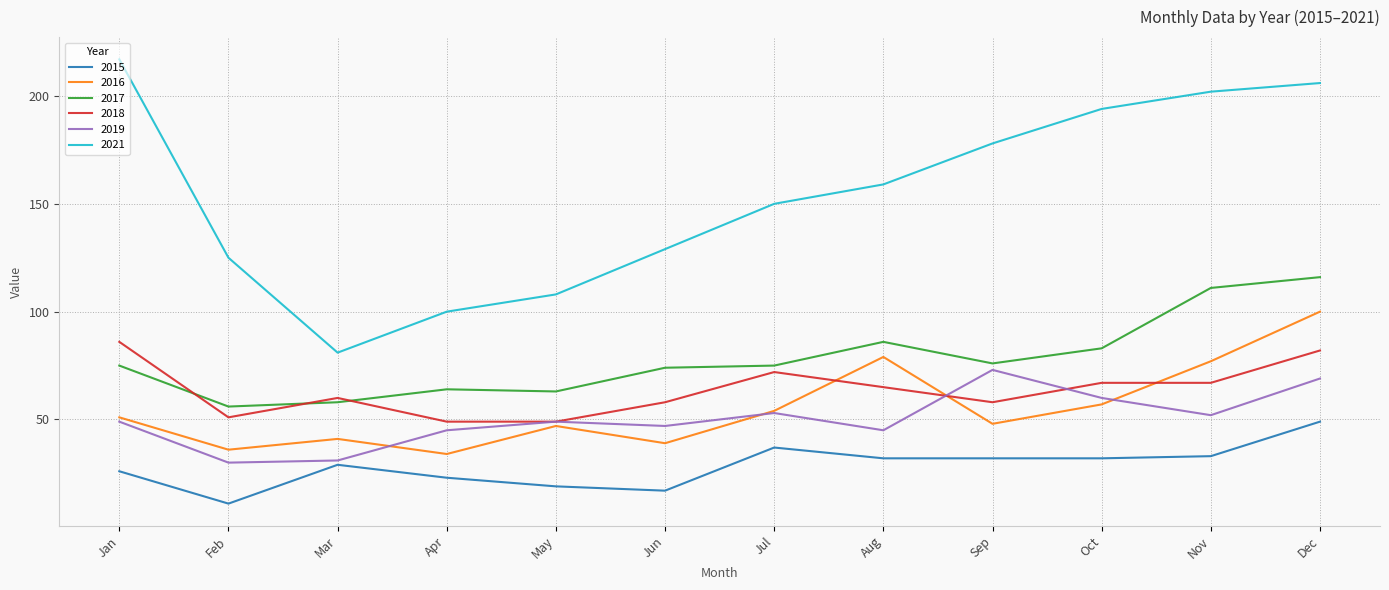

In 2019, how many points are lower than both neighbors (excluding endpoints)?

4